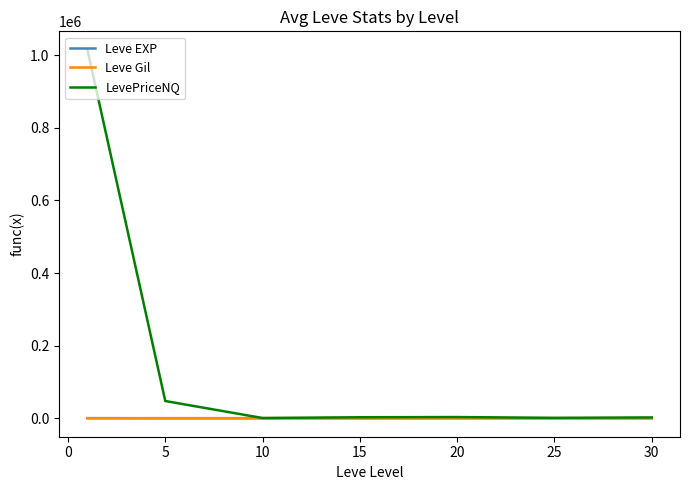

Which series has the widest spread of values?

LevePriceNQ